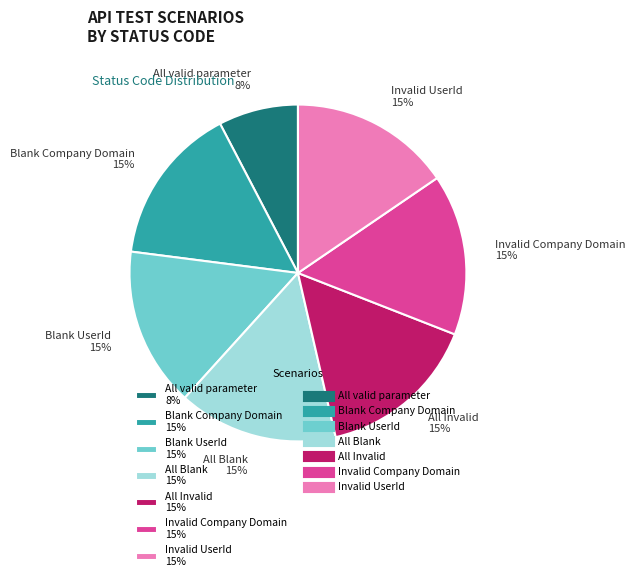

What percentage is the All valid parameter slice, to the nearest percent?

8%